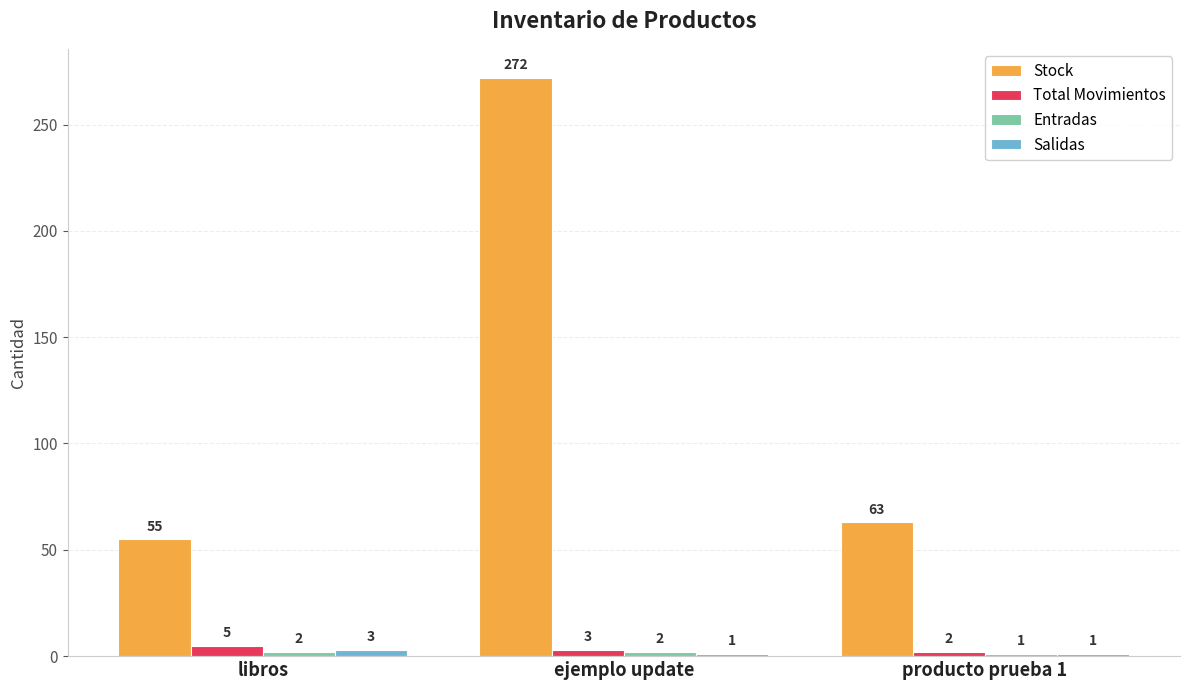

Between ejemplo update and producto prueba 1, which series saw the biggest shift?

Stock